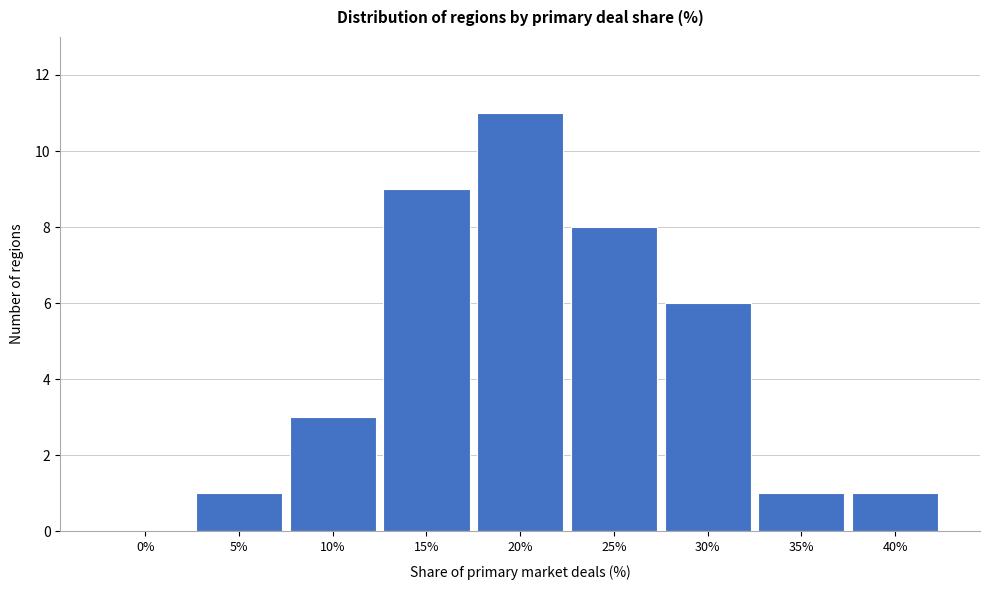

Reading left to right, transcribe all the data shown in this chart.

0%=0	5%=1	10%=3	15%=9	20%=11	25%=8	30%=6	35%=1	40%=1